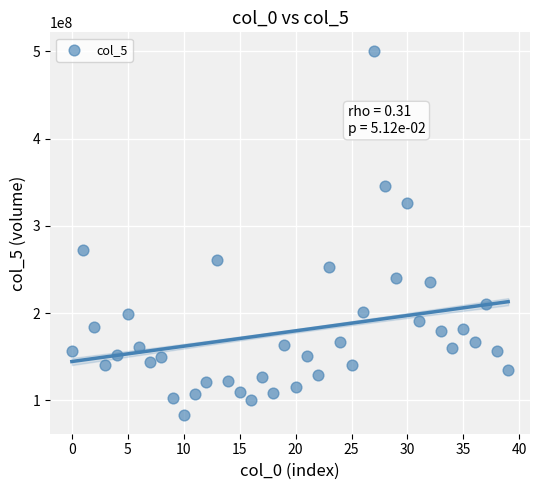

What is the range of Y values (max minus min)?

418147650